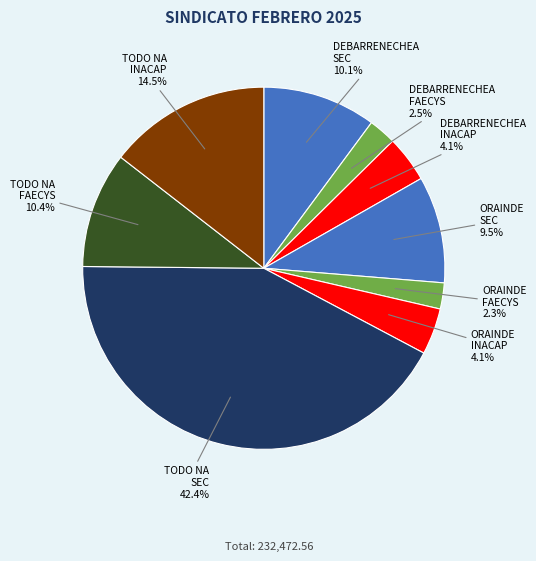

How many slices are in this pie chart?

9